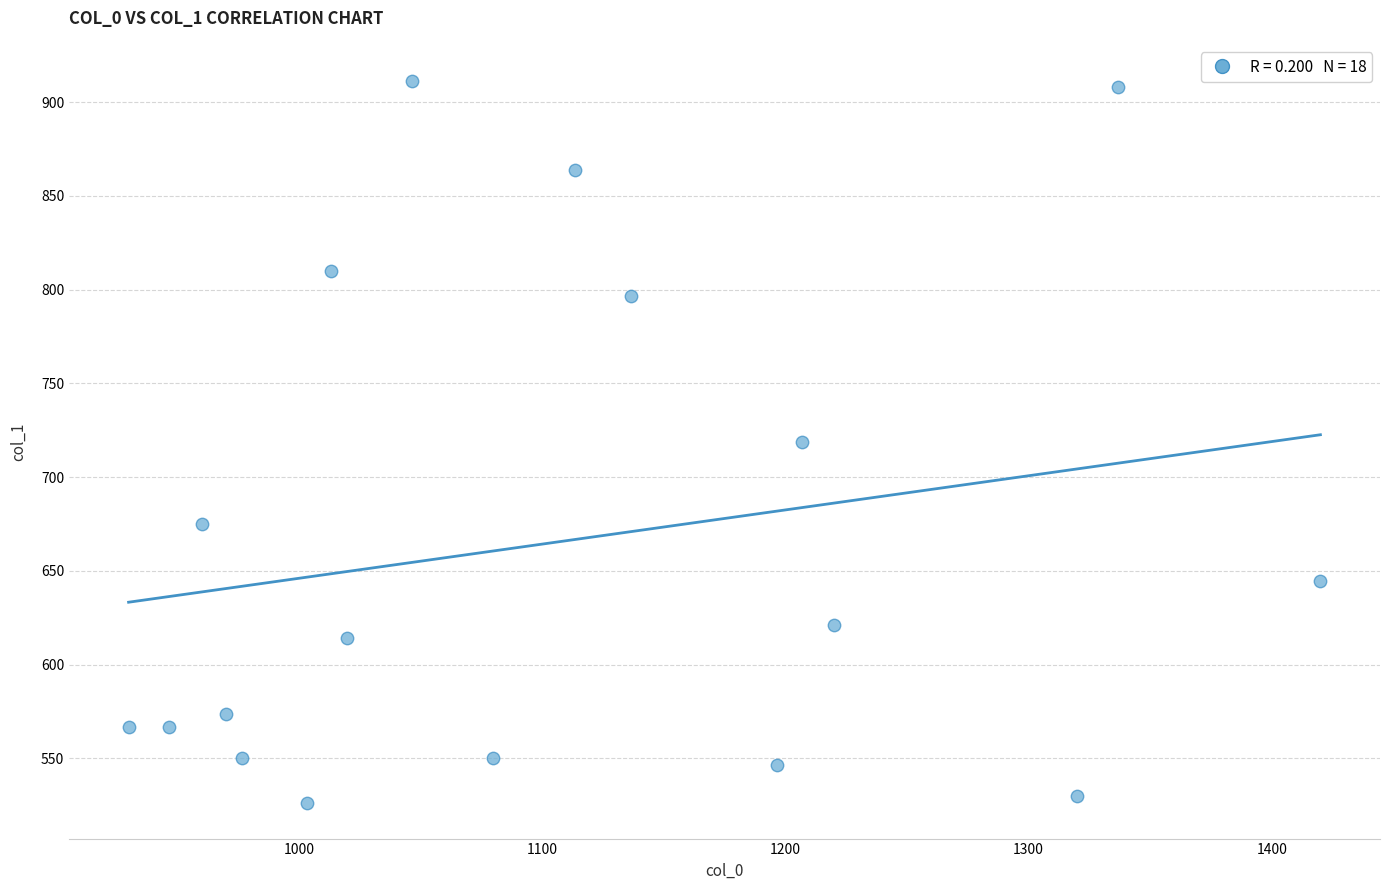

How many data points are displayed?

18